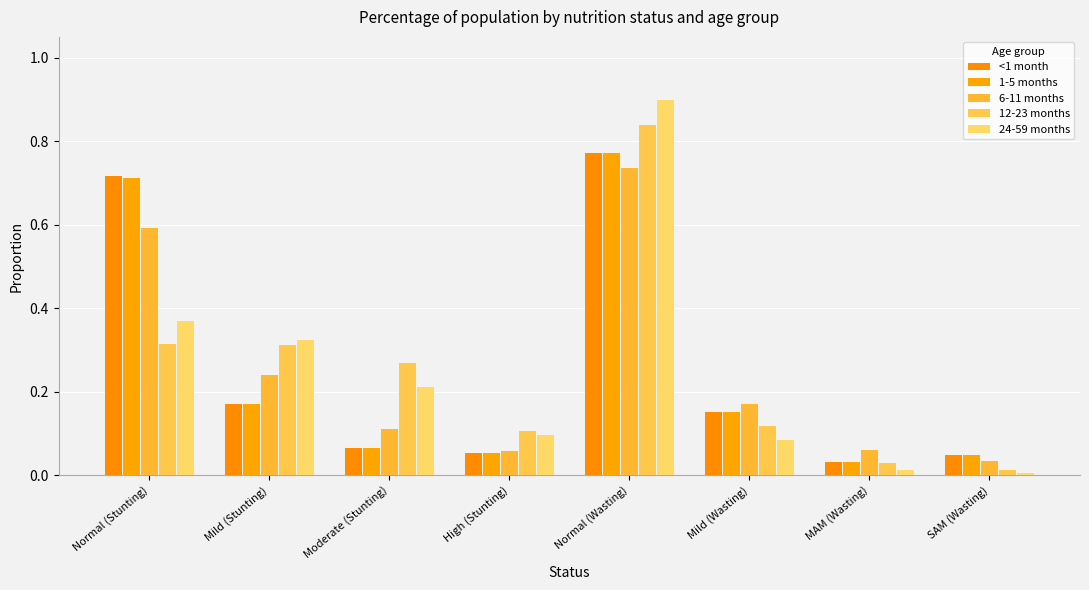

Which series has the widest spread of values?

24-59 months